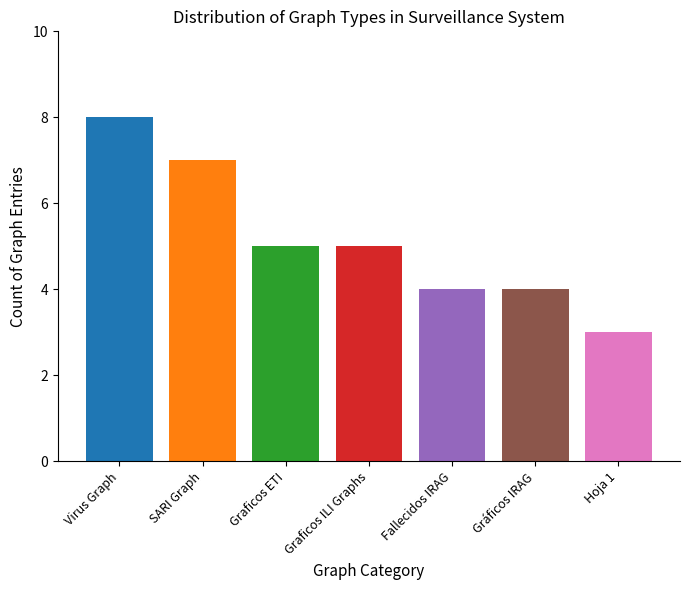

The chart shows a value of 1 at Gráficos IRAG. True or false?

False